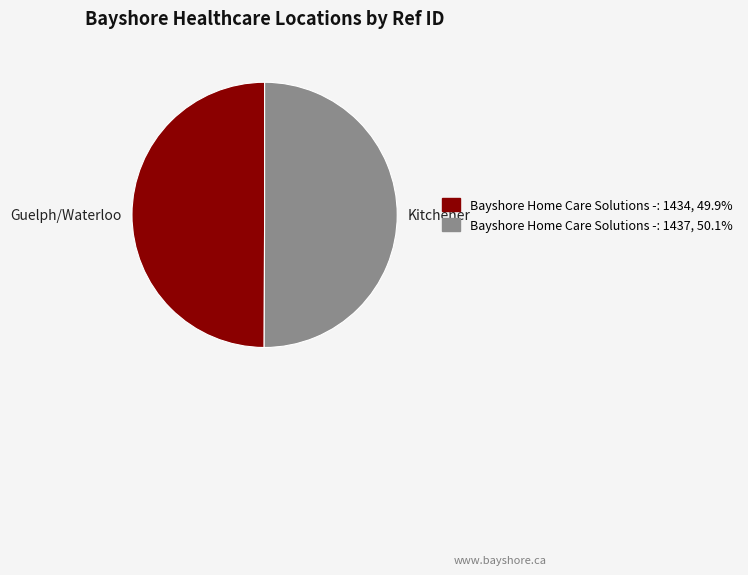

How many slices are in this pie chart?

2